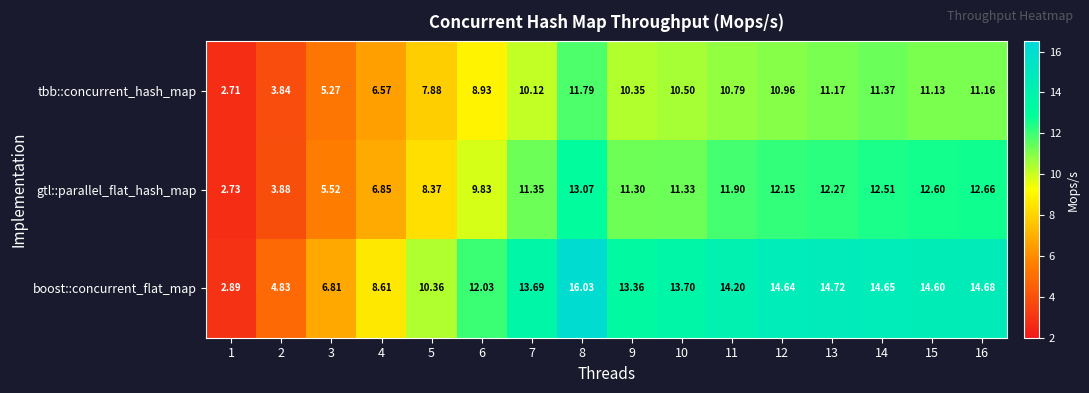

Which series has the widest spread of values?

boost::concurrent_flat_map